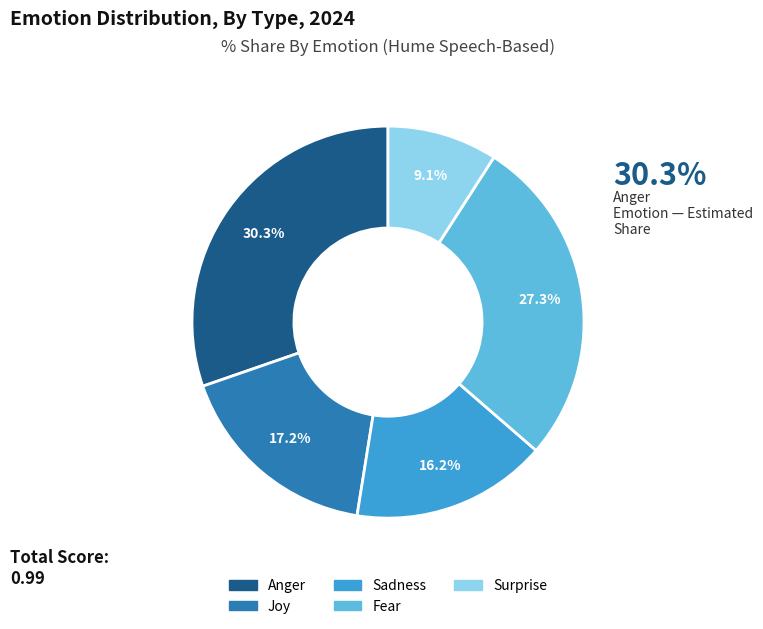

To the nearest percent, what portion does Fear represent?

27%